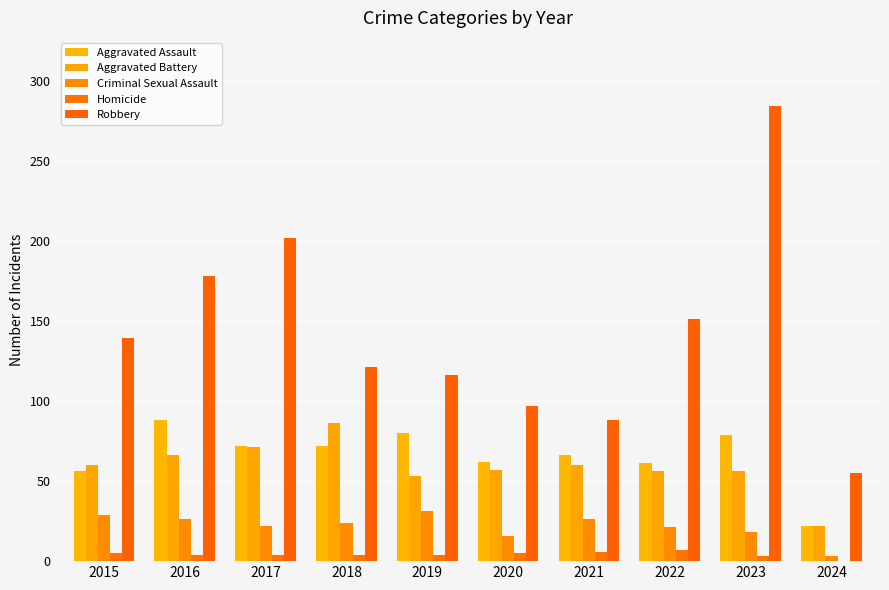

Reading left to right, extract all data points from this chart.

Aggravated Assault: 2015=56	2016=88	2017=72	2018=72	2019=80	2020=62	2021=66	2022=61	2023=79	2024=22
Aggravated Battery: 2015=60	2016=66	2017=71	2018=86	2019=53	2020=57	2021=60	2022=56	2023=56	2024=22
Criminal Sexual Assault: 2015=29	2016=26	2017=22	2018=24	2019=31	2020=16	2021=26	2022=21	2023=18	2024=3
Homicide: 2015=5	2016=4	2017=4	2018=4	2019=4	2020=5	2021=6	2022=7	2023=3	2024=0
Robbery: 2015=139	2016=178	2017=202	2018=121	2019=116	2020=97	2021=88	2022=151	2023=284	2024=55